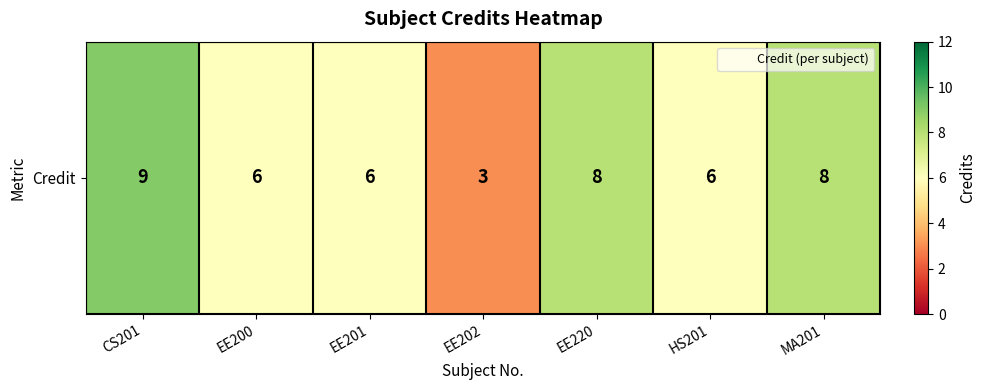

What is the change in value from CS201 to EE200?

-3